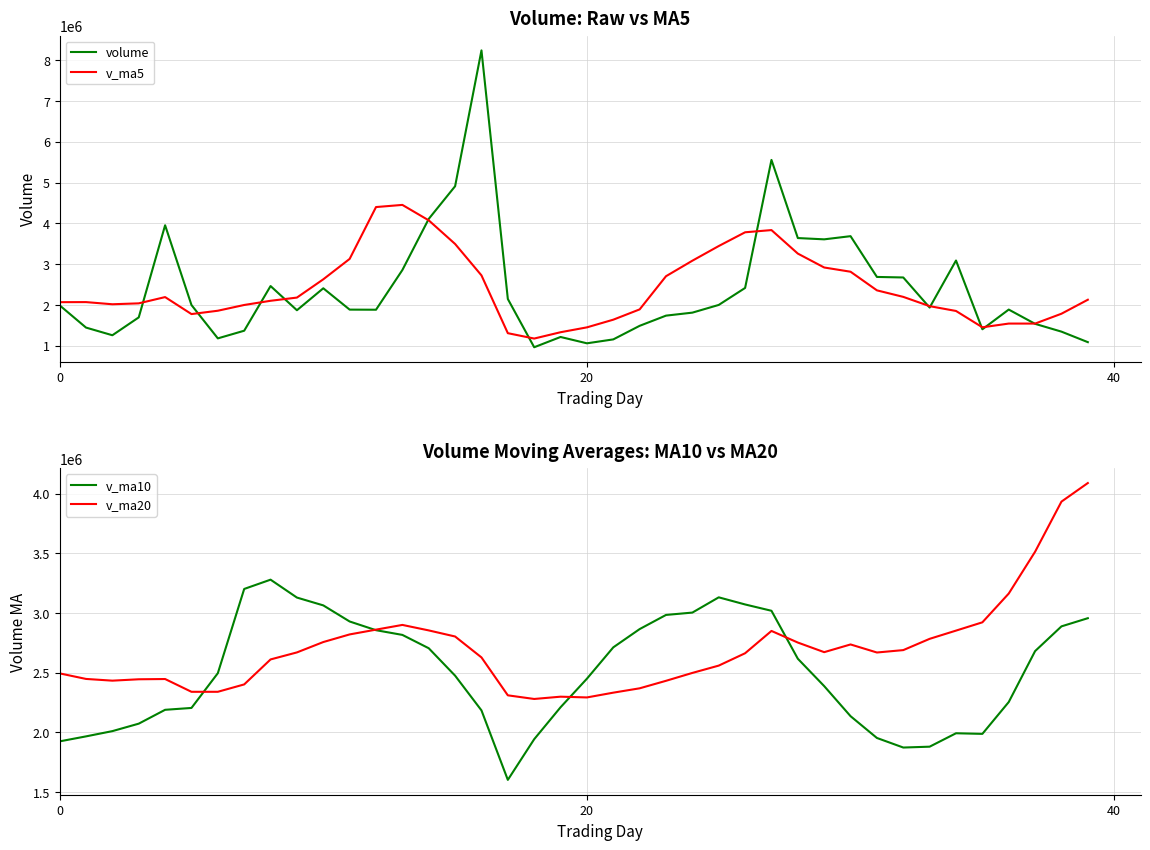

Reading left to right, what are all the values shown in this chart?

volume: 1993006.5	1447997.2	1260189.0	1698101.6	3955143.0	2000993.9	1183638.8	1371247.8	2465905.0	1873063.6	2411084.5	1888205.6	1885594.6	2858576.8	4111490.8	4911813.5	8240375.5	2148830.0	966354.0	1217867.2	1062739.2	1158621.1	1491214.0	1740896.9	1814297.9	2003072.2	2419493.2	5556725.0	3641880.8	3610490.8	3688161.5	2688921.5	2676146.0	1938576.1	3091687.8	1406419.0	1889571.1	1539686.4	1348692.0	1091075.2
v_ma5: 2070887.5	2072484.9	2019613.2	2041825.0	2195385.7	1778969.8	1860987.9	2001901.3	2104770.7	2183305.0	2630990.5	3131136.2	4401570.2	4454217.3	4075772.8	3497048.0	2727233.2	1310882.3	1179359.1	1334267.7	1453553.8	1641620.4	1893794.9	2706897.0	3087093.8	3446332.4	3783350.2	3837235.9	3261120.1	2920459.2	2816698.6	2360350.1	2200480.0	1973188.1	1855211.2	1455088.8	1546476.4	1546111.6	1787739.5	2130500.5
v_ma10: 1924928.6	1966736.4	2010757.3	2073297.8	2189345.4	2204980.1	2496062.1	3201735.8	3279494.0	3129538.9	3064019.2	2929184.7	2856226.3	2816788.2	2705020.2	2475300.9	2184426.8	1602338.6	1943128.1	2210680.8	2449943.1	2712485.3	2865515.4	2984008.6	3003776.5	3131515.5	3071850.2	3018858.0	2617154.1	2387835.2	2135893.7	1953413.2	1873295.8	1880463.8	1992855.9	1987716.8	2254383.5	2681178.8	2888307.1	2956690.1
v_ma20: 2494473.9	2447960.6	2433491.8	2445043.0	2447182.8	2340140.5	2340244.5	2402037.2	2611311.0	2670109.8	2756981.2	2820835.0	2860870.8	2900398.4	2854398.4	2803408.2	2628138.5	2310598.3	2280141.1	2299258.0	2292918.4	2332949.3	2369405.6	2432236.2	2498316.2	2559616.1	2663116.9	2850018.4	2752730.6	2672262.6	2736832.9	2669354.5	2689445.0	2783859.6	2852765.5	2922153.0	3163151.0	3513603.1	3933340.4	4088941.4